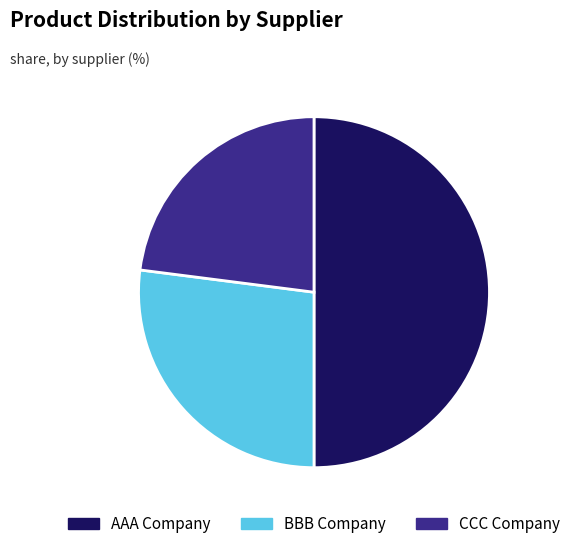

How many segments does this pie chart have?

3